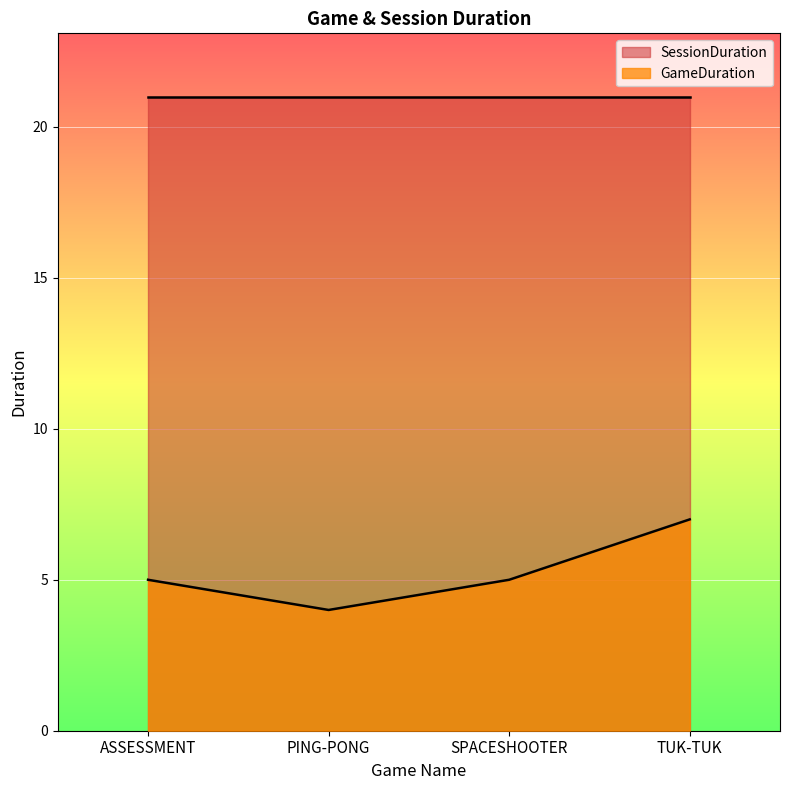

Reading left to right, extract all data points from this chart.

ASSESSMENT=5	PING-PONG=4	SPACESHOOTER=5	TUK-TUK=7